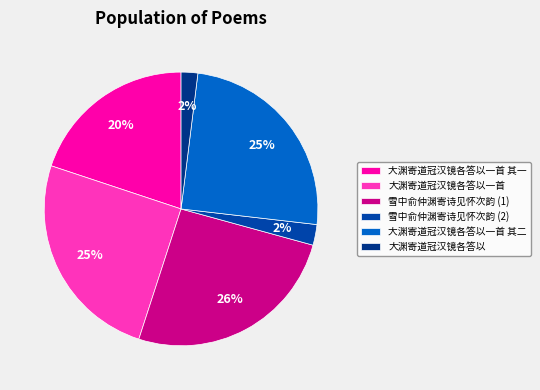

What is the total percentage of 大渊寄道冠汉镜各答以一首 其二 and 大渊寄道冠汉镜各答以一首?

50.0%